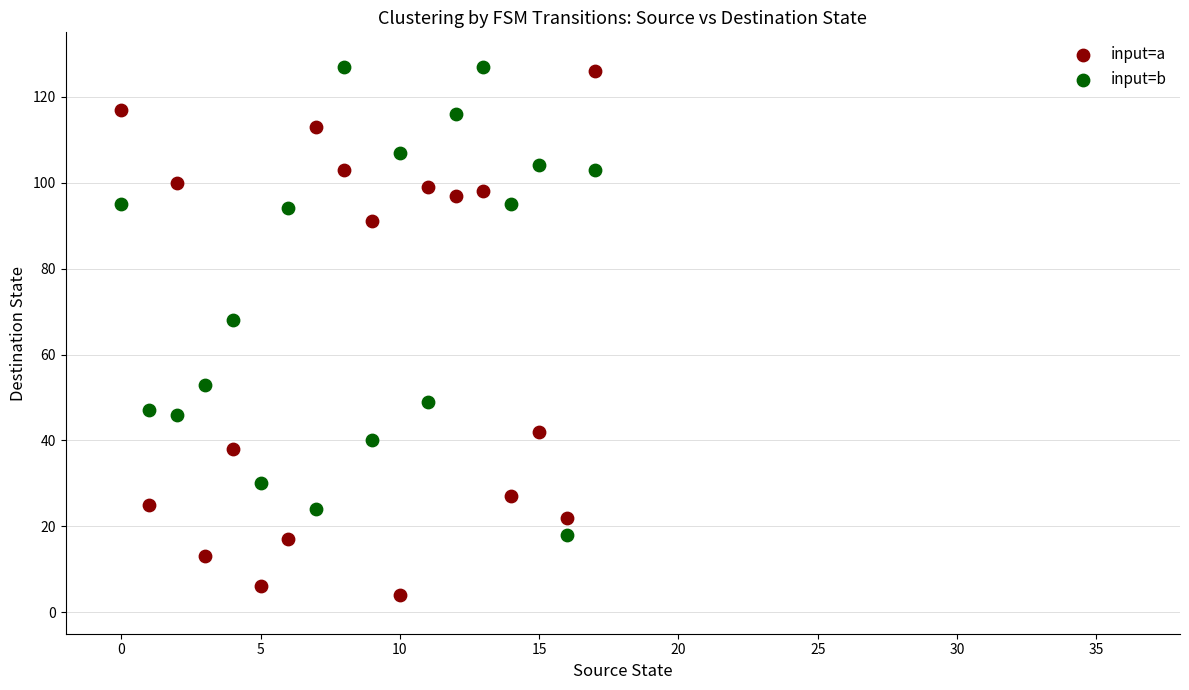

What are all the series names shown in the legend?

input=a, input=b